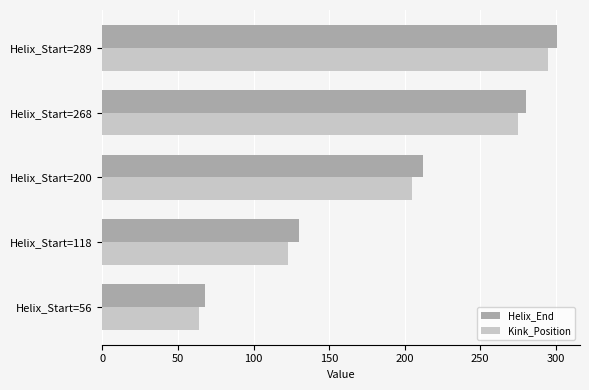

Rank the series by their average value, from lowest to highest.

Kink_Position, Helix_End